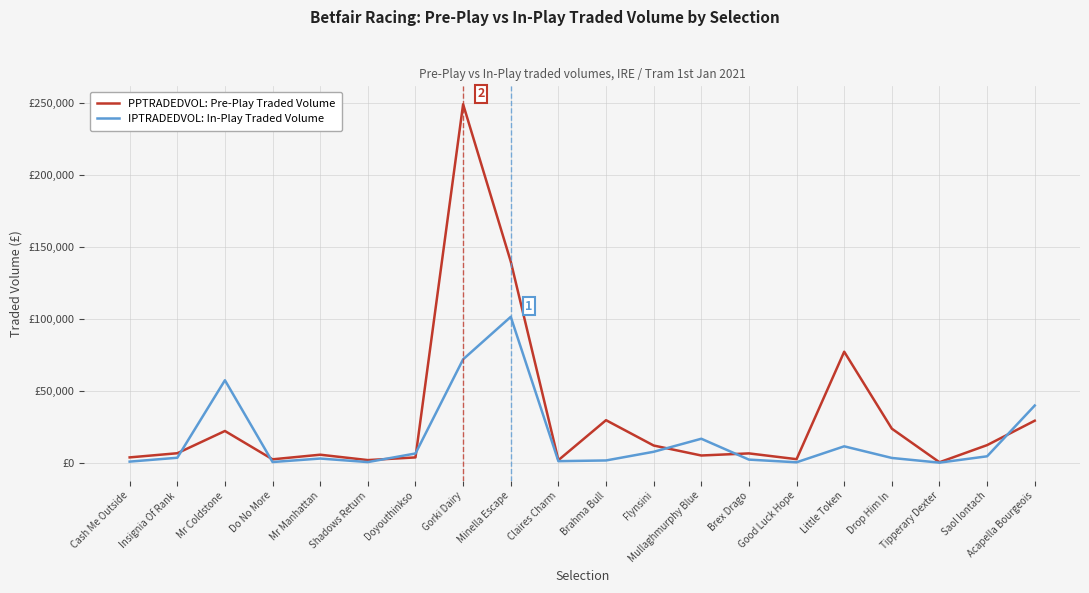

Does the chart display data point markers on the line(s)?

No